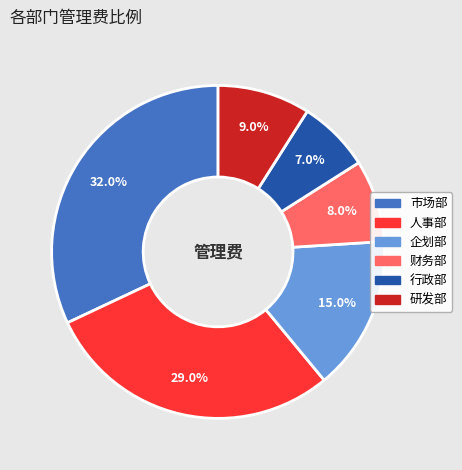

To the nearest percent, what is the difference between the 企划部 and 研发部 slice percentages?

6%